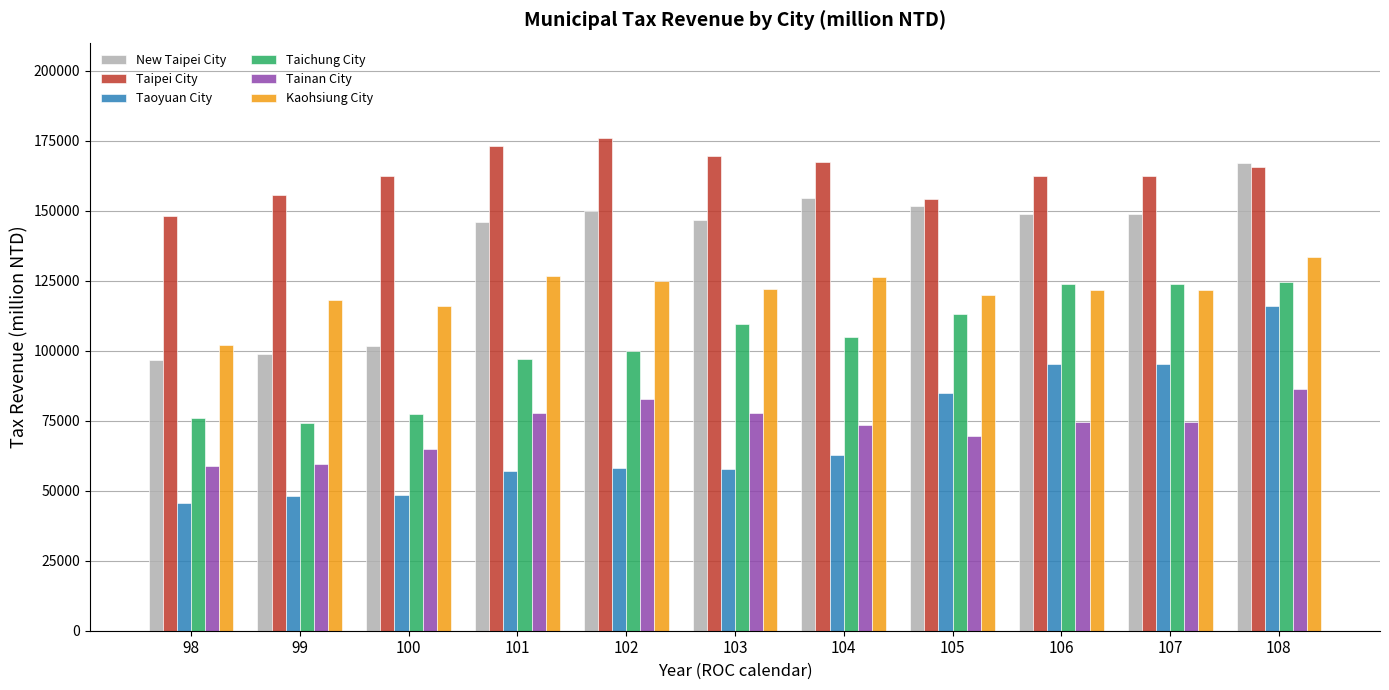

What is the highest value of the Taipei City series?

176075.2